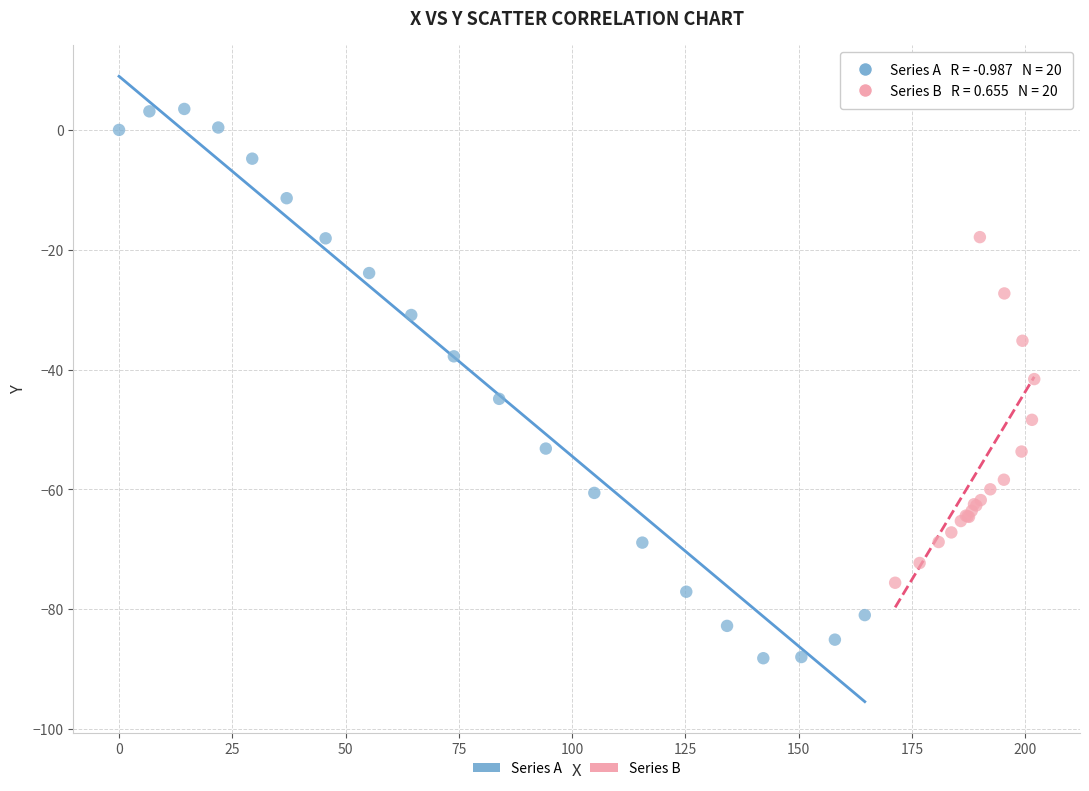

Which series has the widest spread of Y values?

Series A